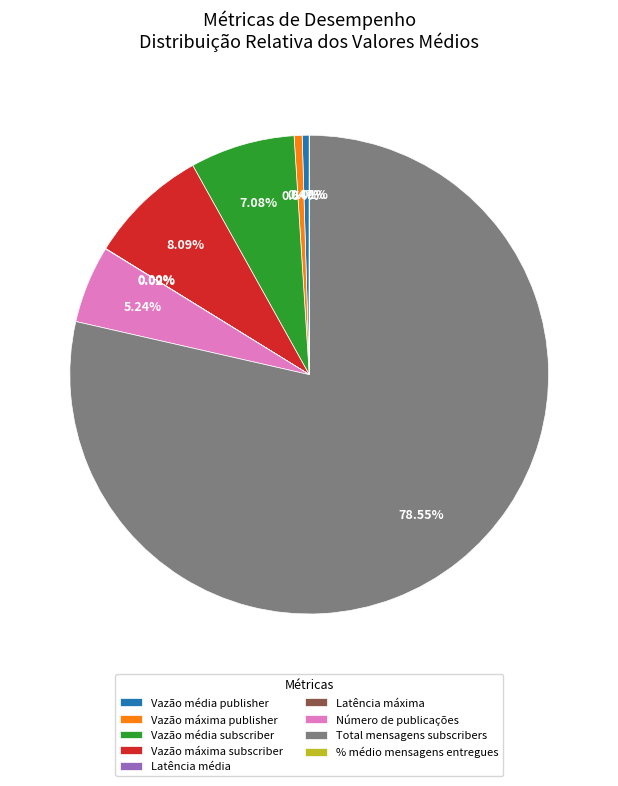

What is the majority slice?

Total mensagens subscribers